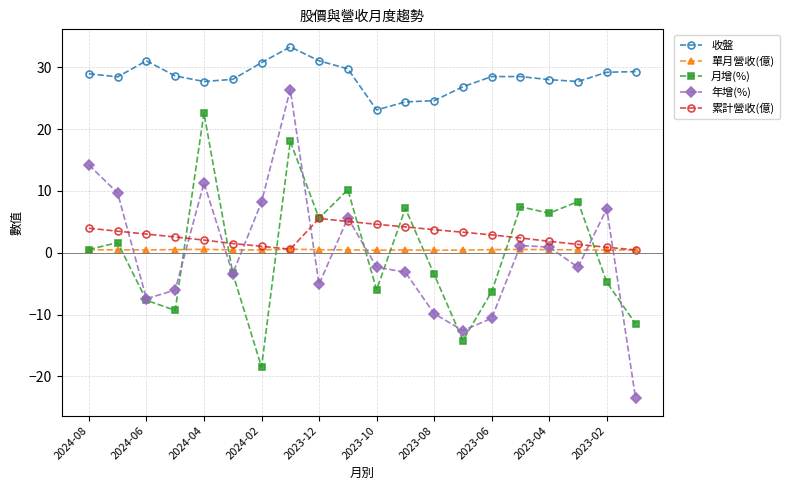

What is the highest value of the 年增(%) series?

26.4